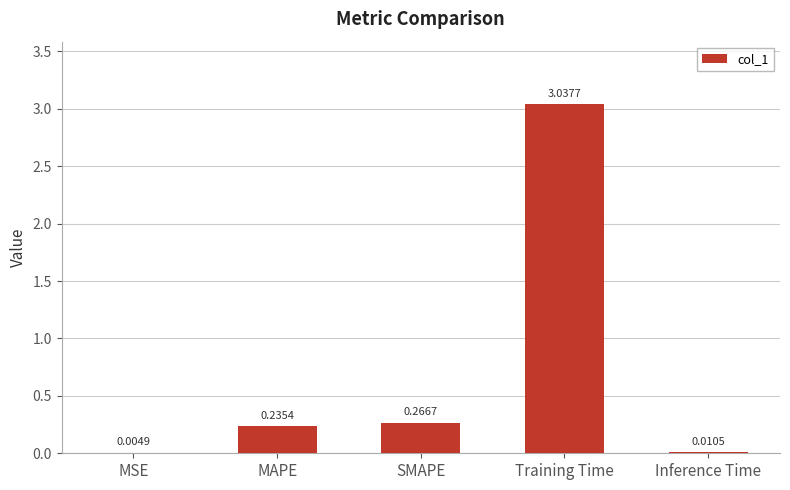

Are the bars horizontal?

No